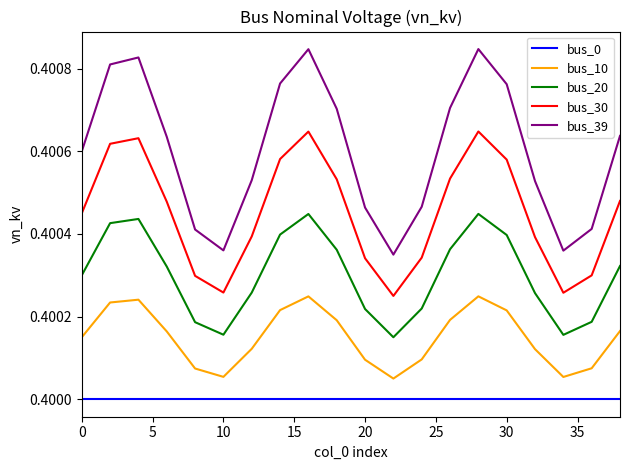

Which series has the largest total across all categories?

bus_39